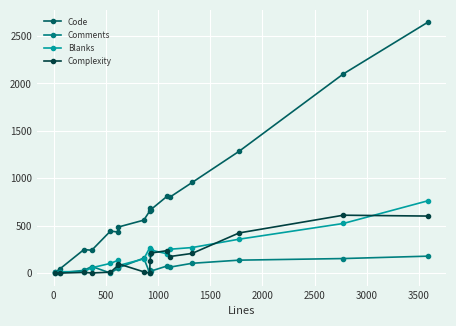

True or false: Blanks has more than 2 points higher than both neighbors.

True